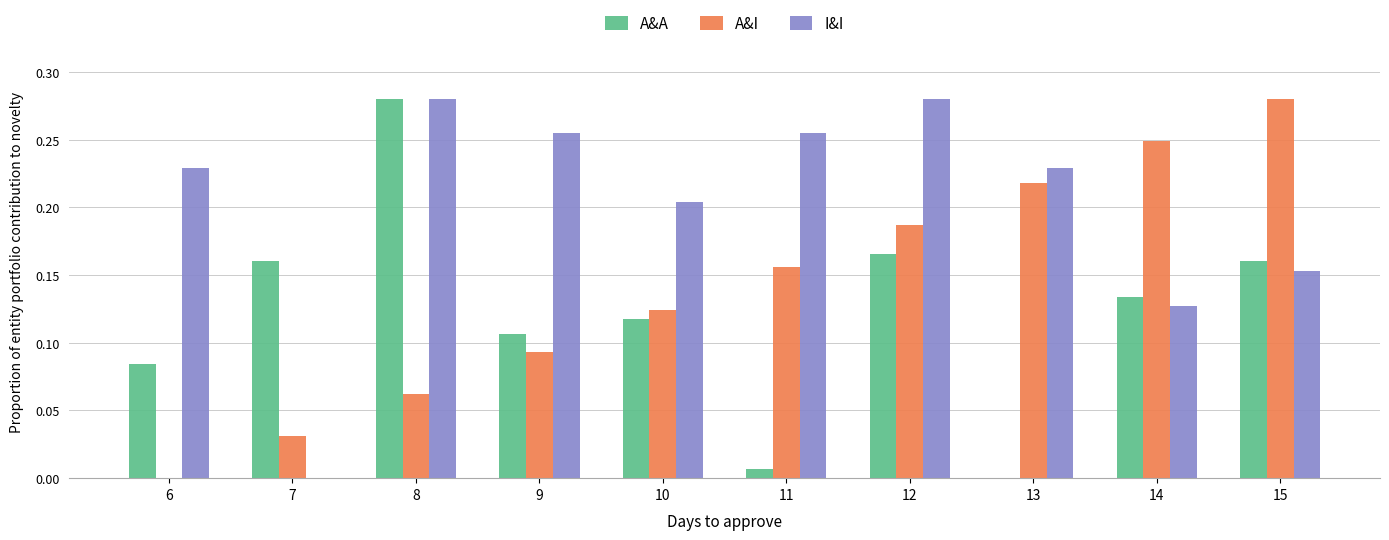

Are the bars horizontal?

No